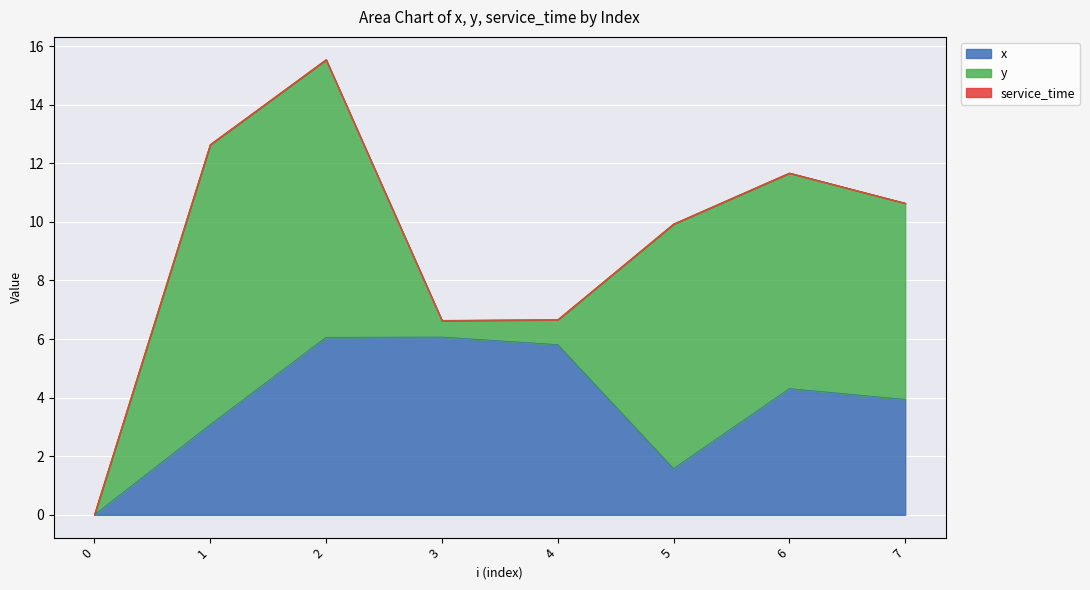

True or false: y has more than 1 interior local peaks.

True